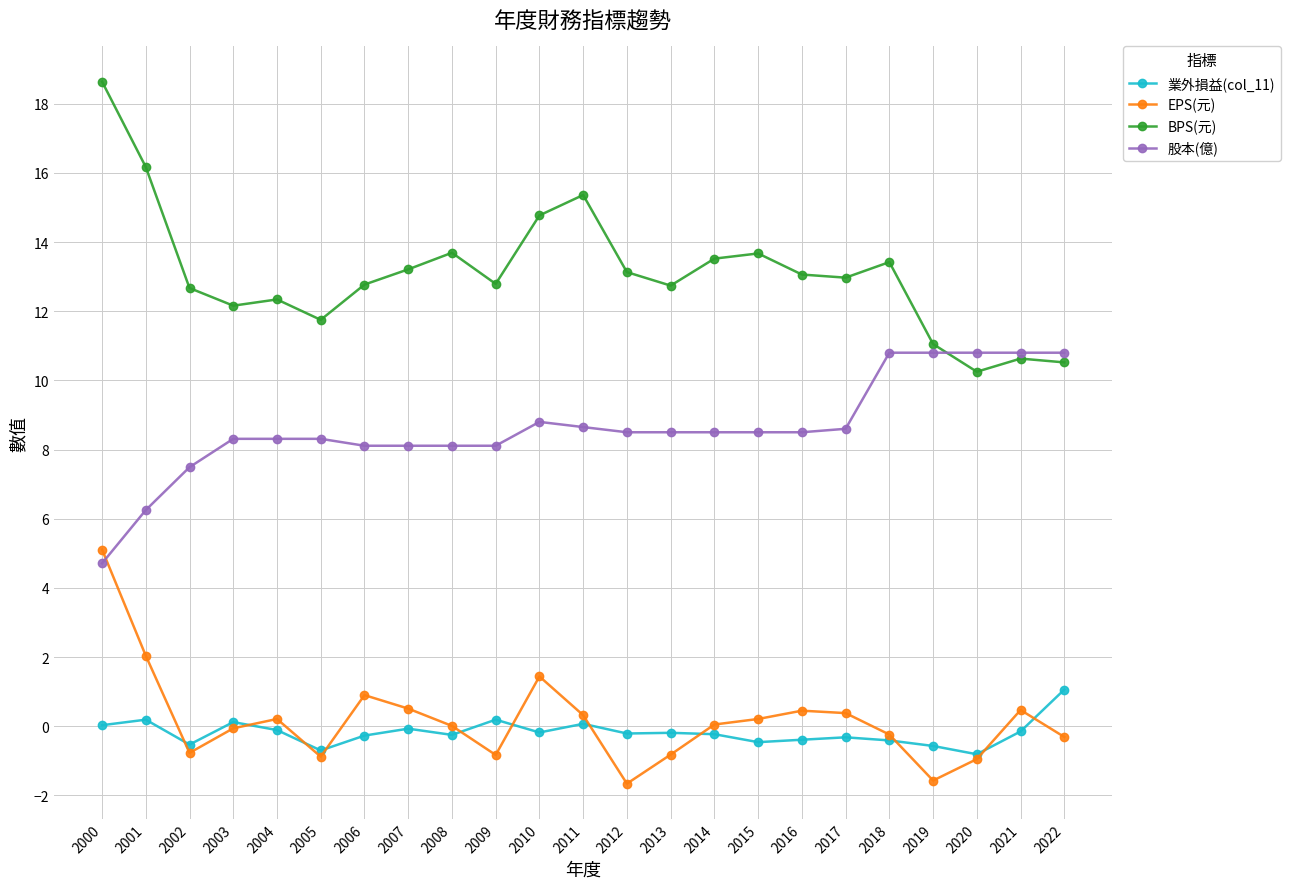

Does the chart display data point markers on the line(s)?

Yes